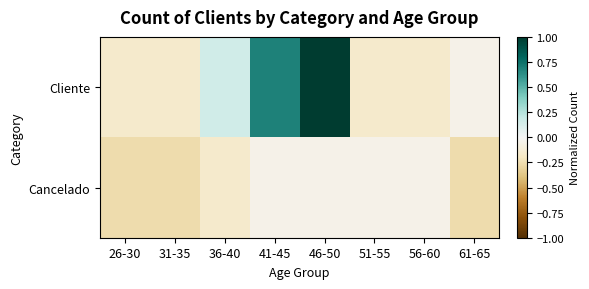

At 46-50, list the series in order from largest to smallest.

Cliente, Cancelado